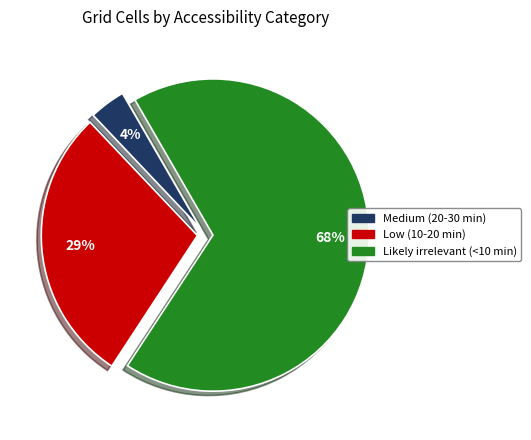

Rank the categories by value from lowest to highest.

Medium (20-30 min), Low (10-20 min), Likely irrelevant (<10 min)